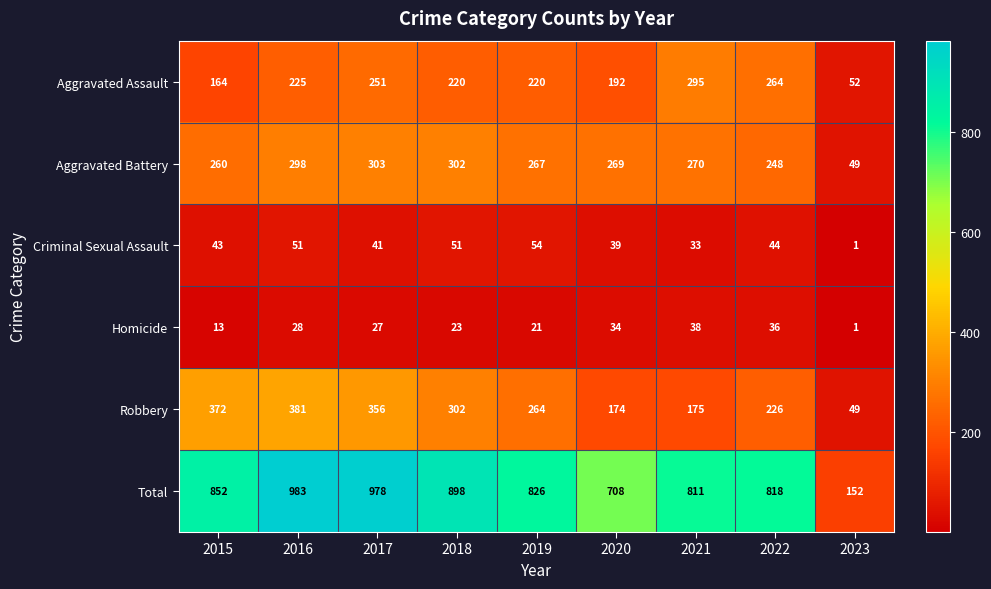

What value does the Aggravated Assault series have at 2019, to the nearest 10?

220